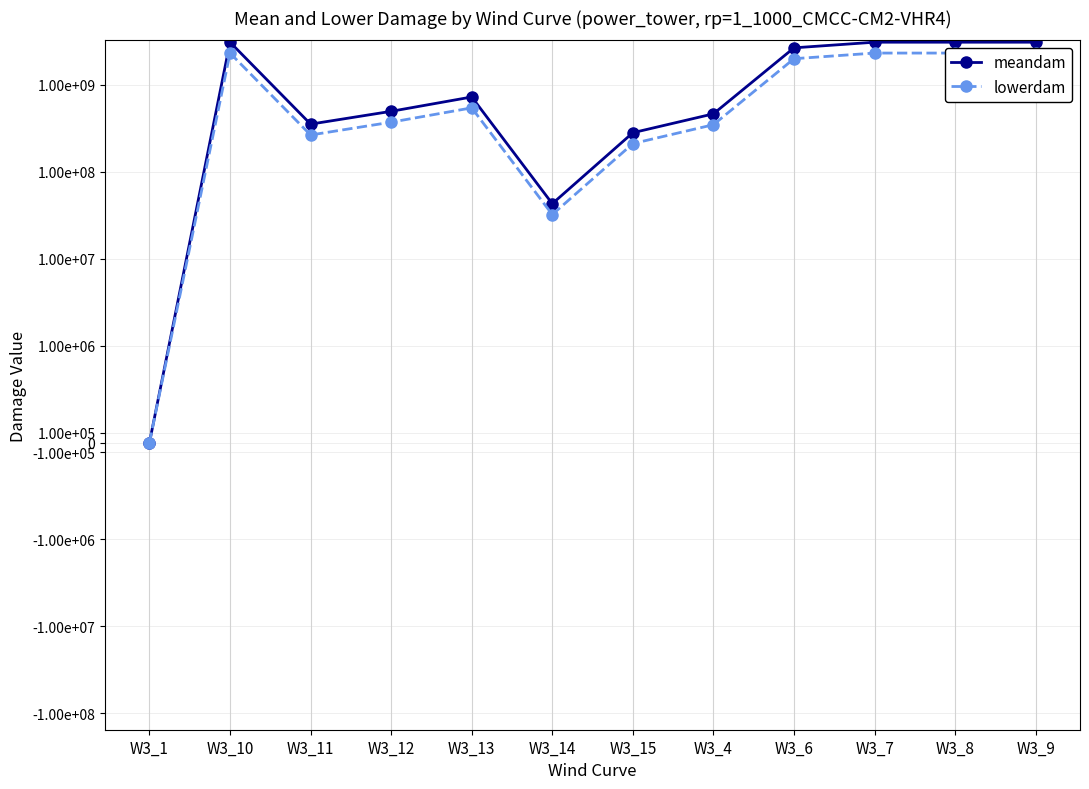

List the series in order of their overall mean, lowest first.

lowerdam, meandam